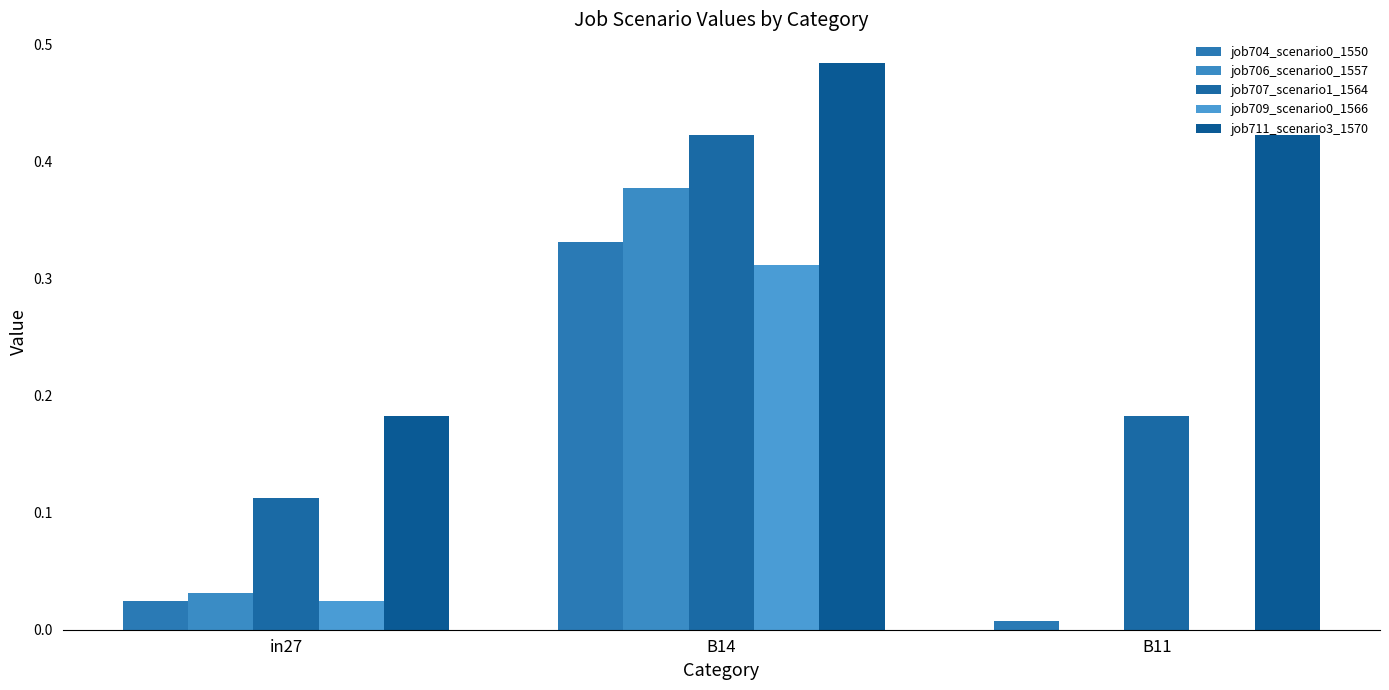

Is the value of job704_scenario0_1550 at B14 greater than the value of job711_scenario3_1570 at B11?

No